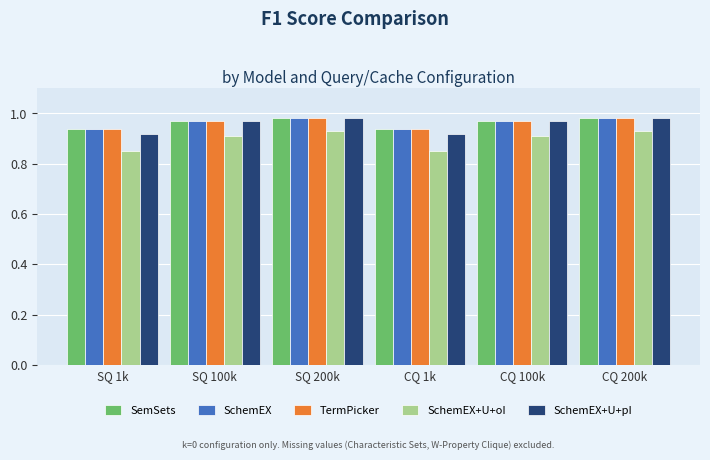

Are the bars grouped side by side (vs. stacked)?

Yes